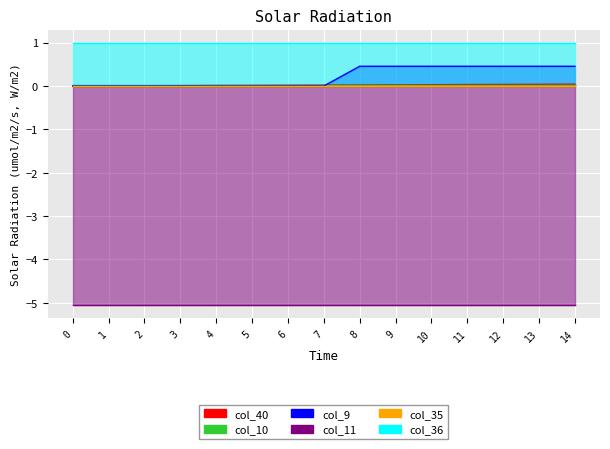

What is the value of the col_36 point at the 5th from the left?

1.0